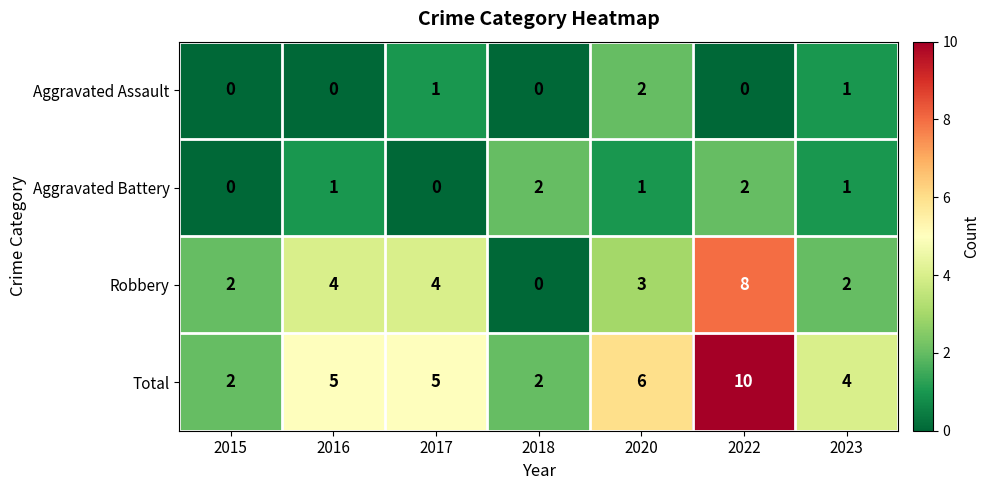

Which series has the largest total across all categories?

Total